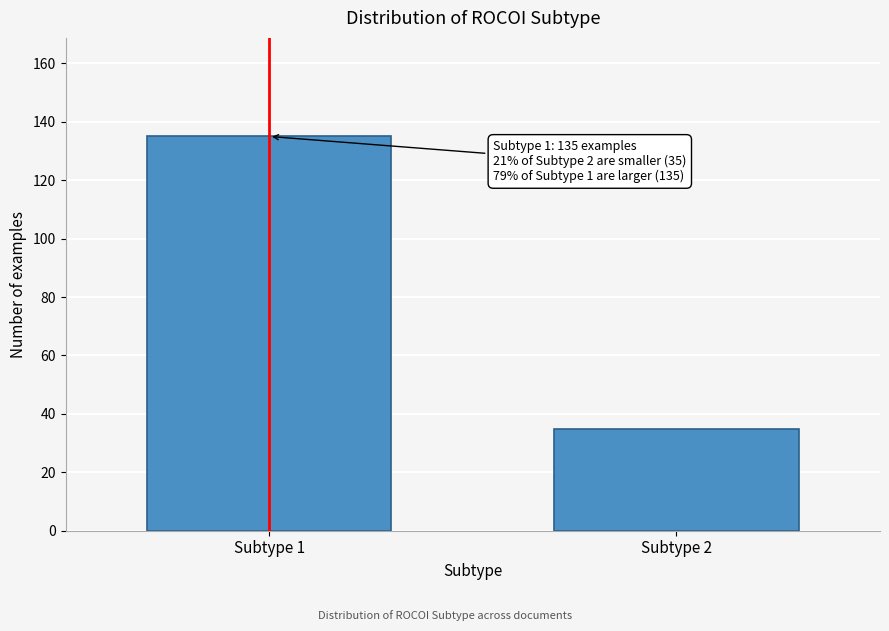

Reading left to right, what are all the values shown in this chart?

135	35